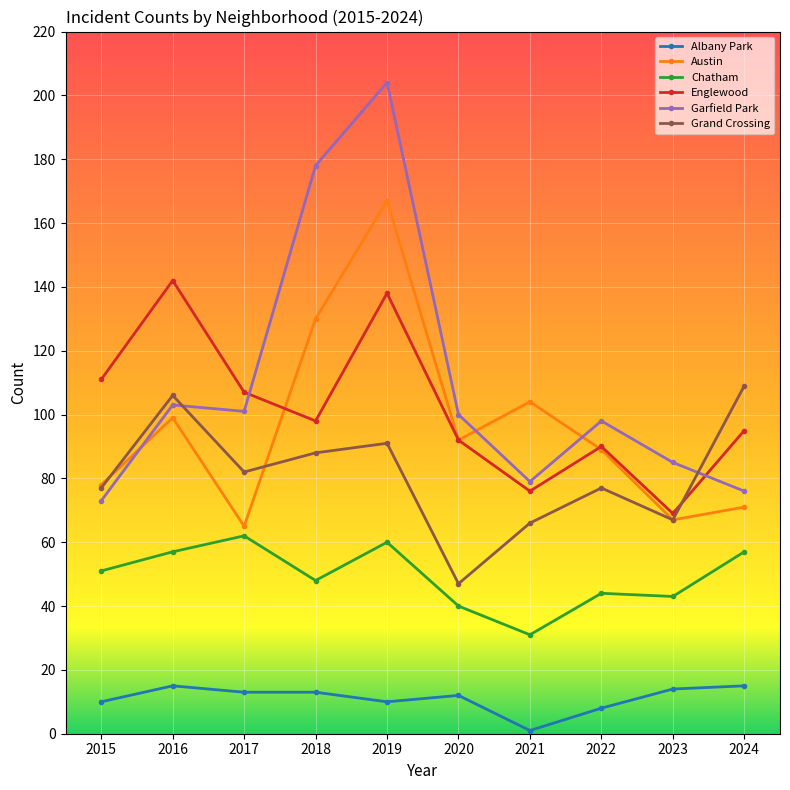

True or false: Albany Park and Austin cross at least once.

False